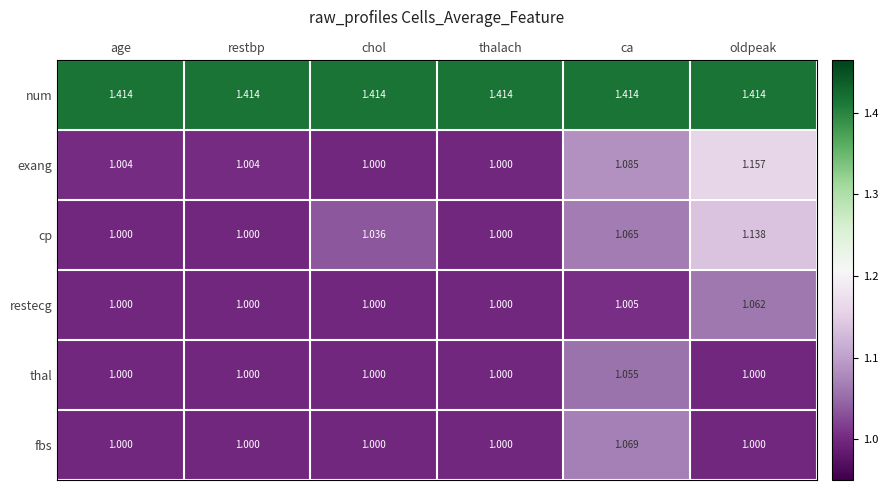

Which series has the largest range (max minus min)?

exang